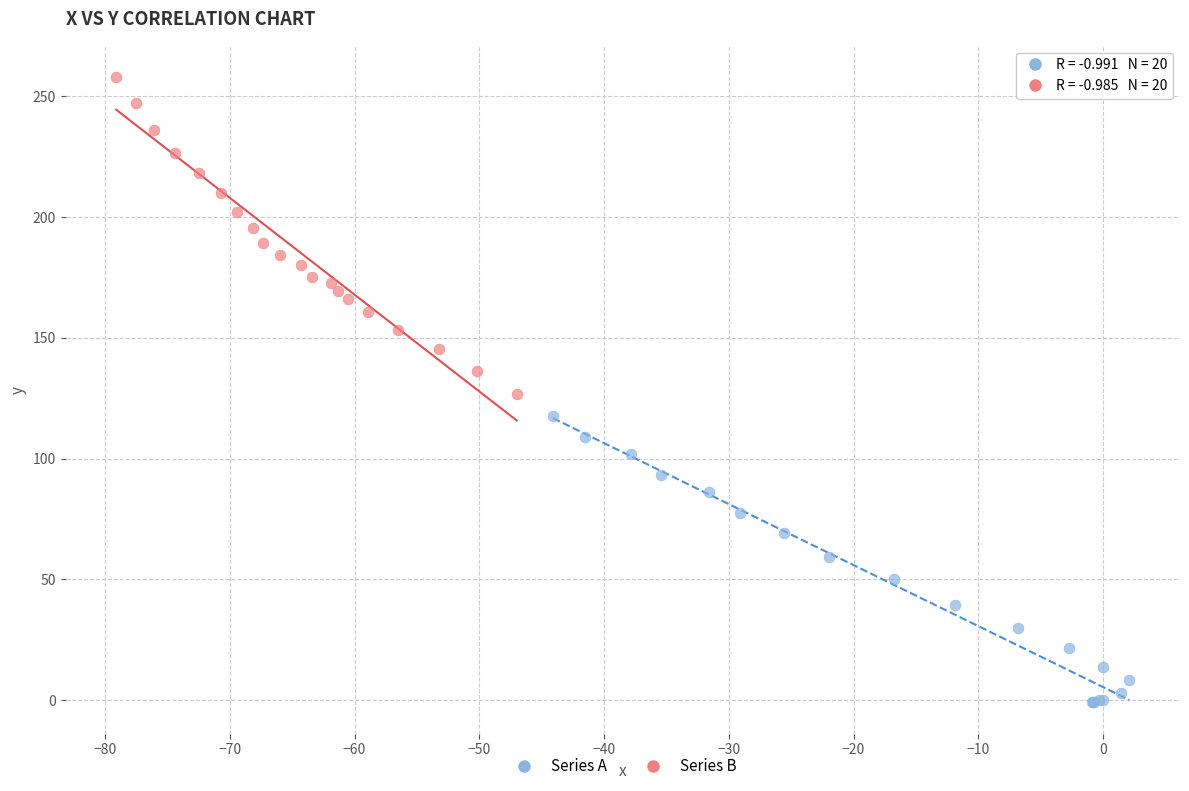

Which series contains the lowest Y value?

Series A